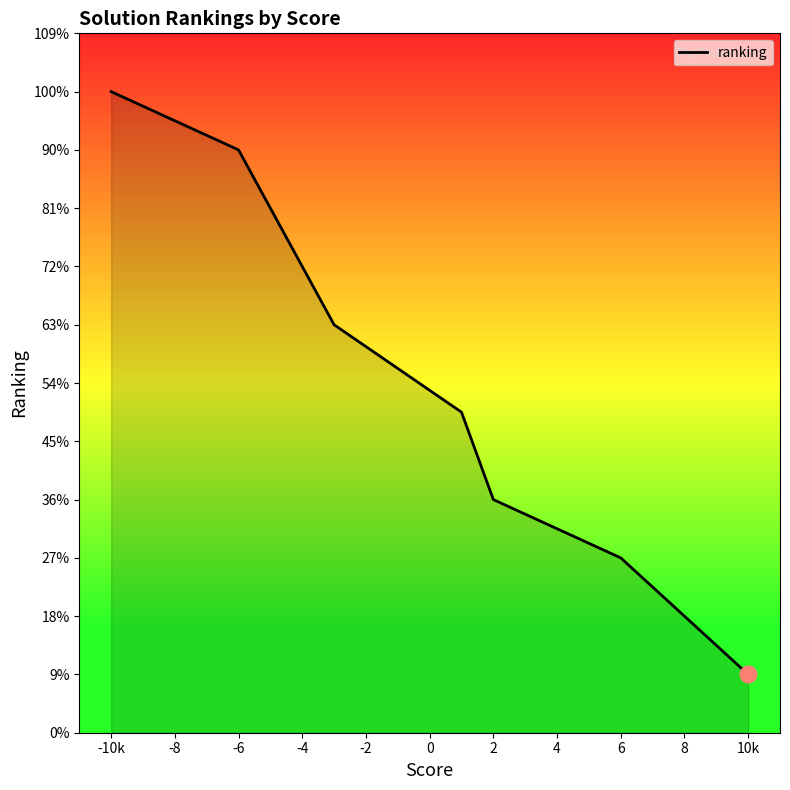

Does the chart display data point markers on the line(s)?

No